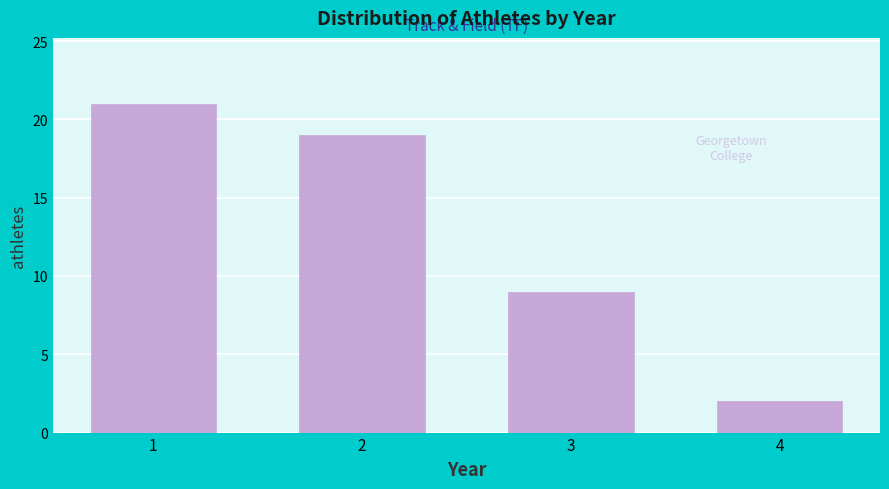

Reading right to left, extract all data points from this chart.

2	9	19	21